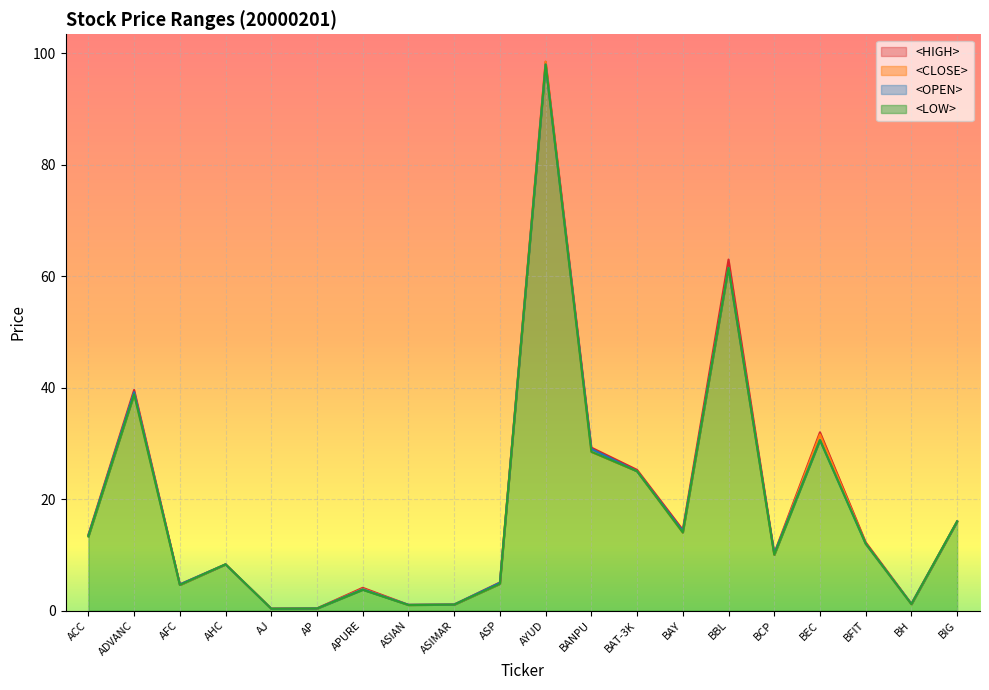

Does the chart display data point markers on the line(s)?

No